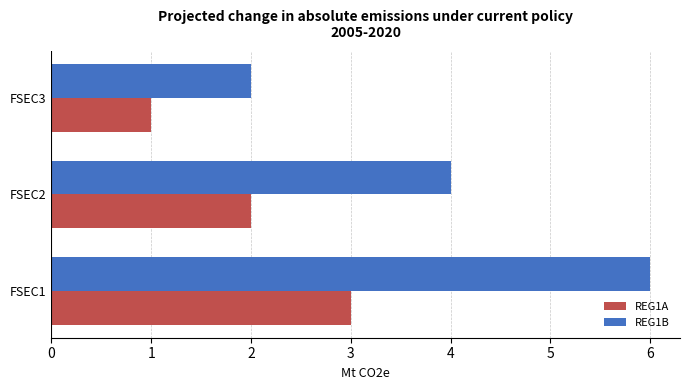

The value of REG1B at FSEC2 is 2. True or false?

False